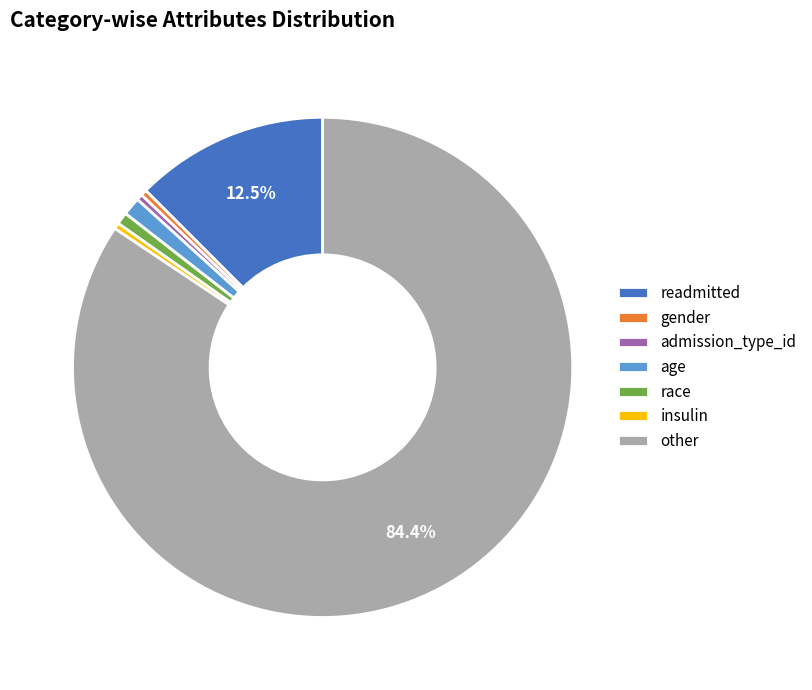

To the nearest percent, what is the combined percentage of admission_type_id and other?

85%